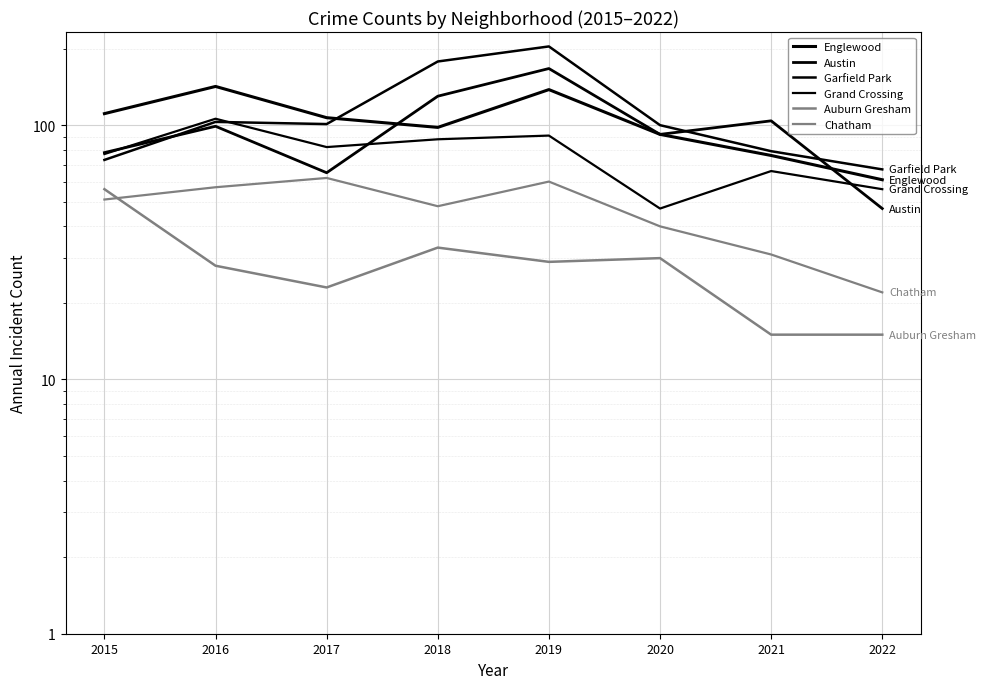

Which series has the largest total across all categories?

Garfield Park